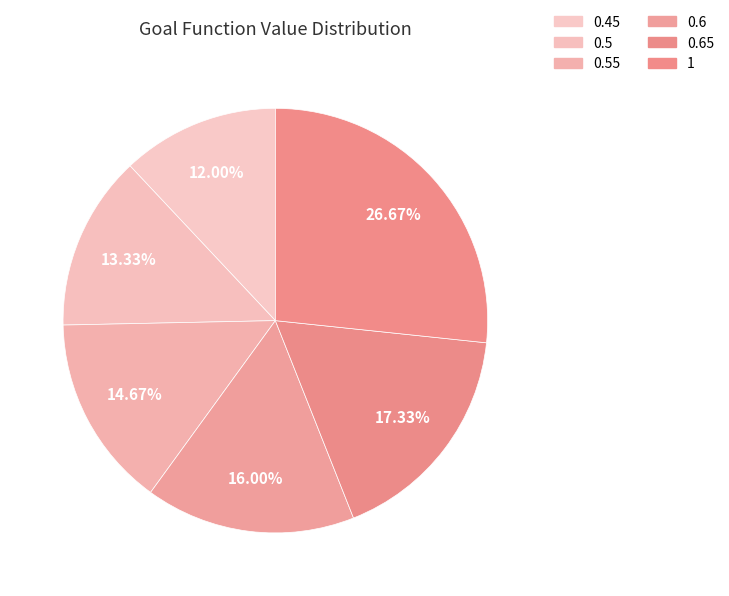

How many slices are in this pie chart?

6